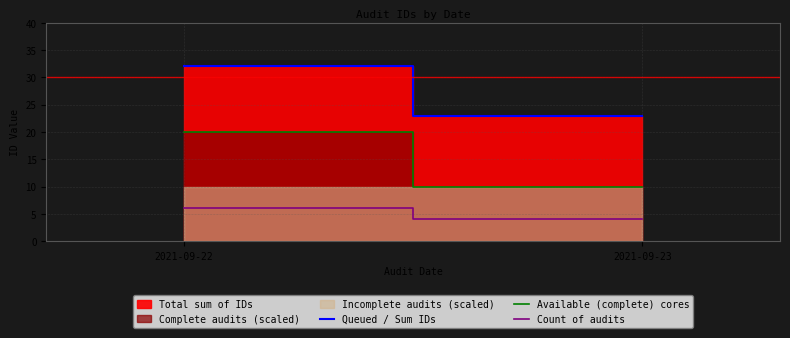

Does the chart have visible grid lines?

Yes